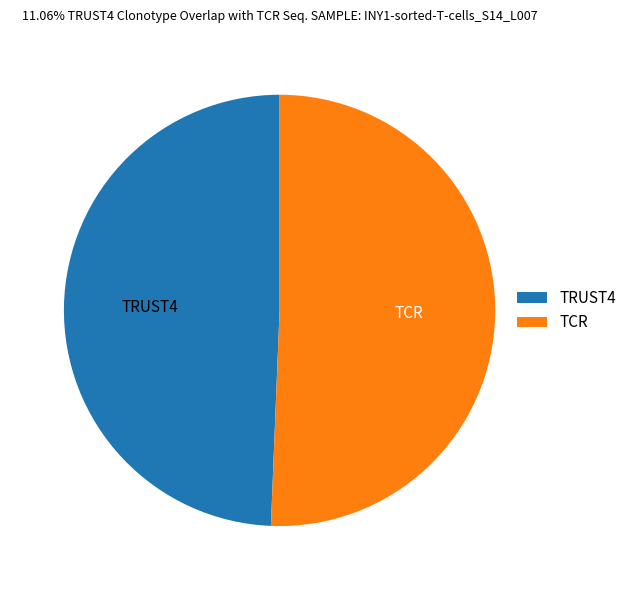

What is the ratio of the value at TRUST4 to the value at TCR?

1.0